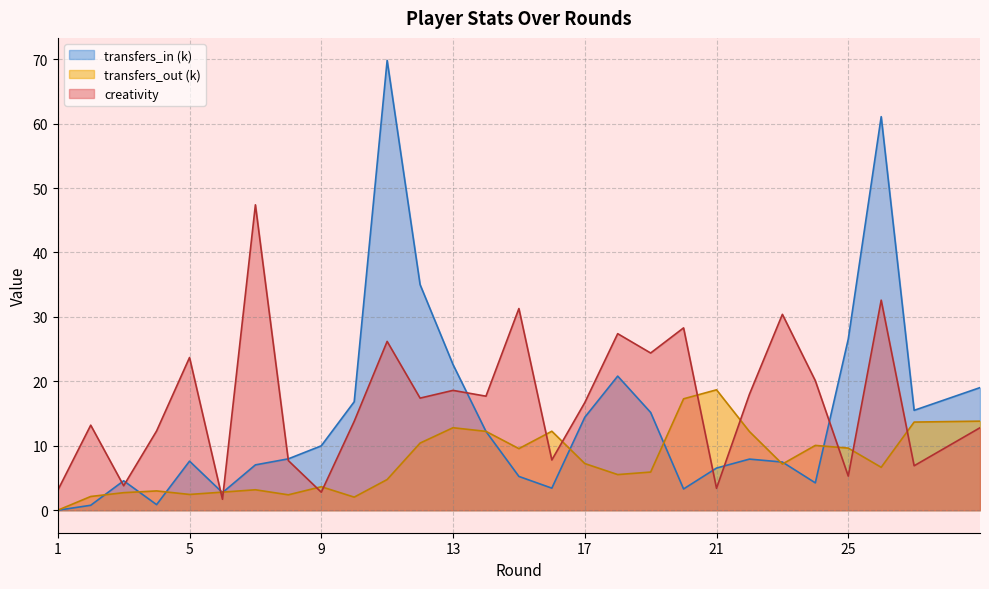

What is the difference between the second highest and minimum values in the creativity series?

30.9